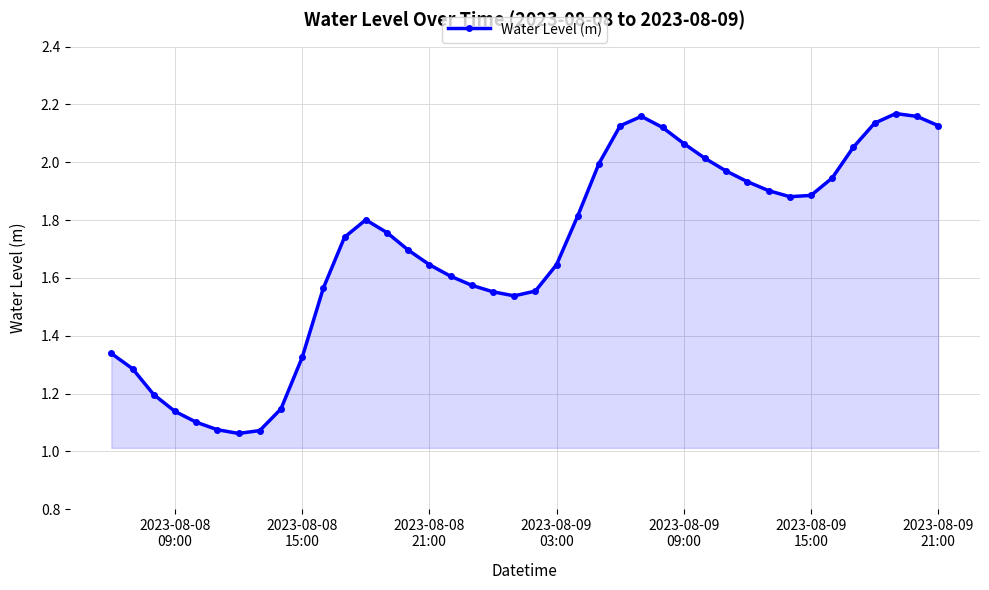

True or false: there are more than 2 points higher than both neighbors.

True